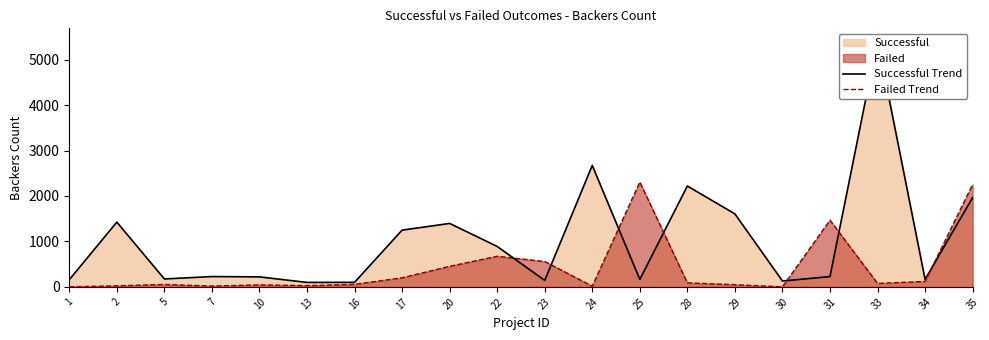

The Failed Trend series shows 1 at 30. True or false?

False